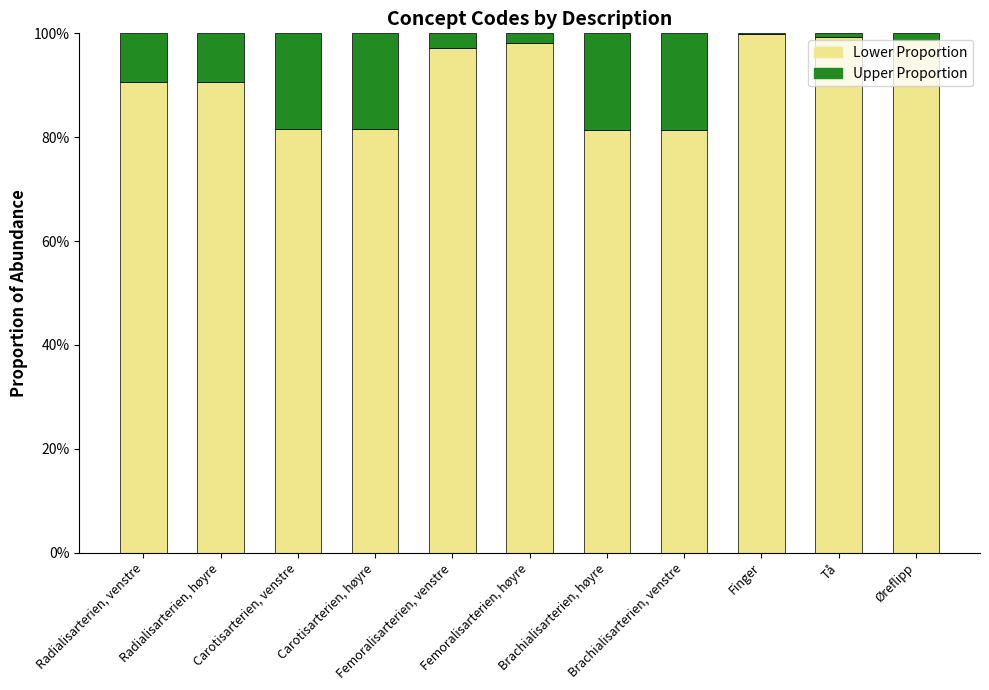

Between Femoralisarterien, høyre and Finger, which series saw the biggest shift?

Lower Proportion